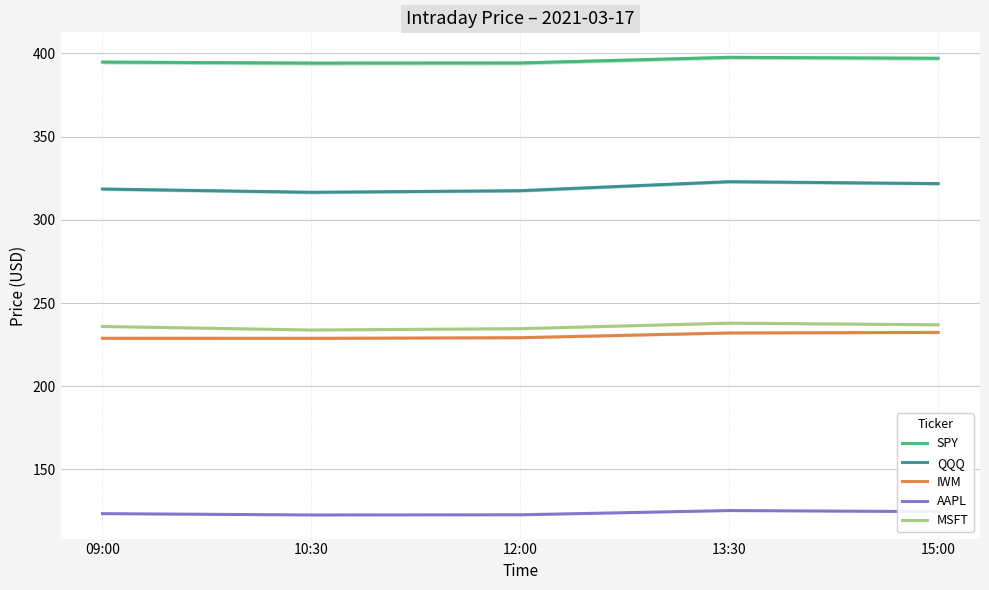

What are all the series names shown in the legend?

SPY, QQQ, IWM, AAPL, MSFT